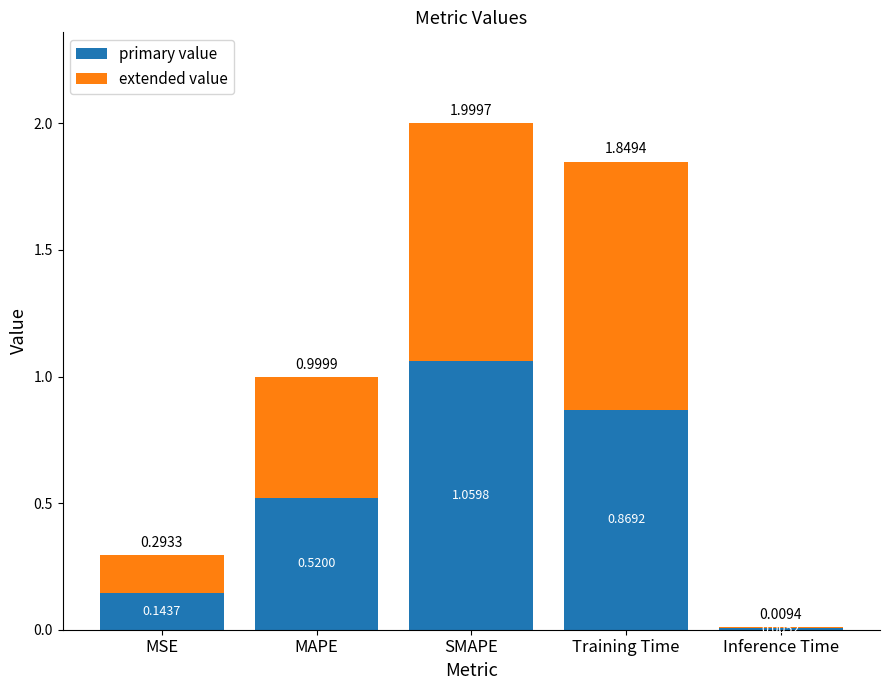

What is the total value across all series at SMAPE?

2.0